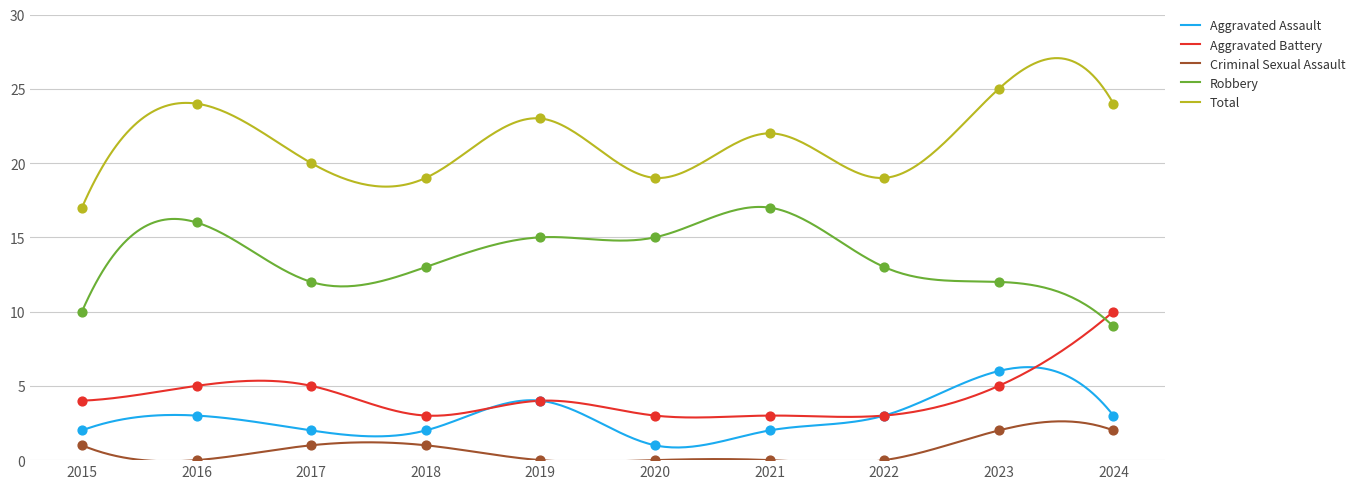

Which series contains the highest Y value?

Total